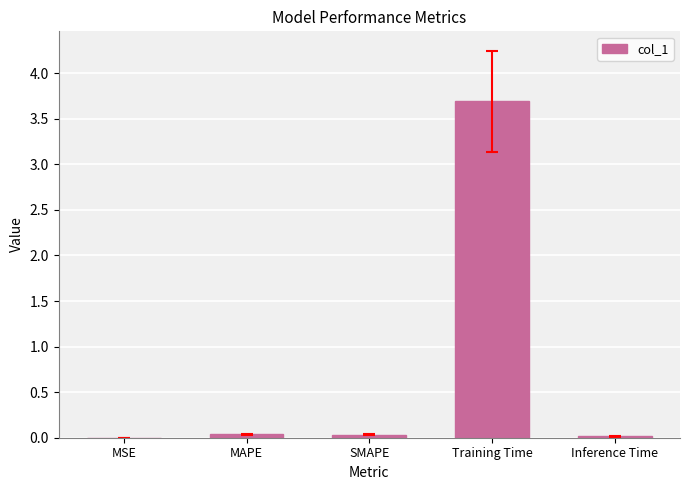

What is the approximate value at Training Time?

3.7